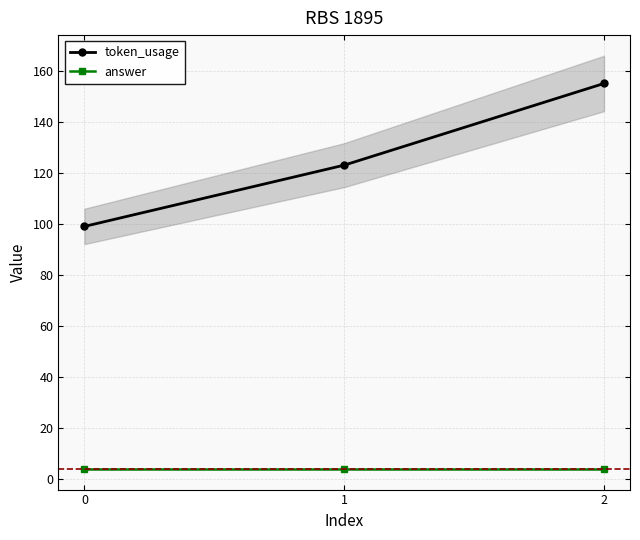

What is the difference between the highest and lowest values at 2?

151